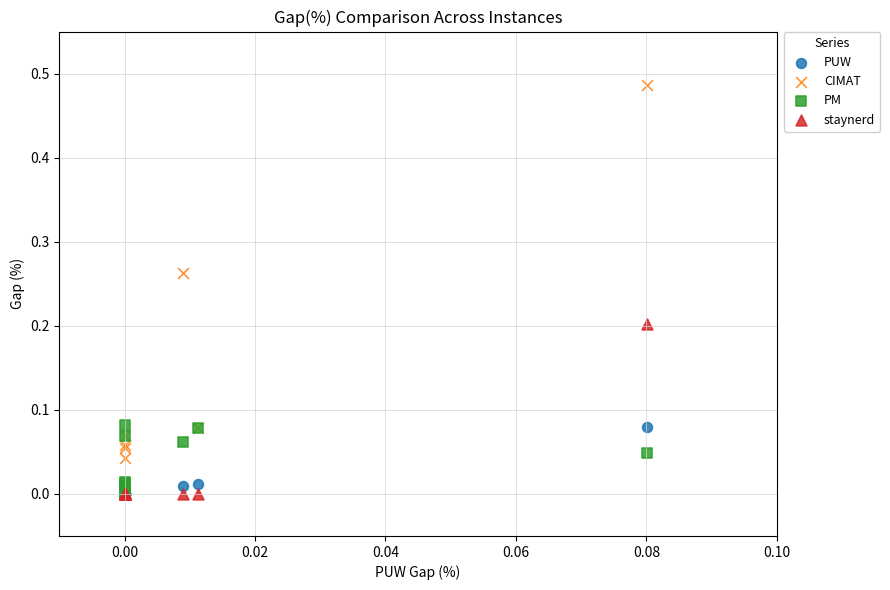

What are all the series names shown in the legend?

PUW, CIMAT, PM, staynerd